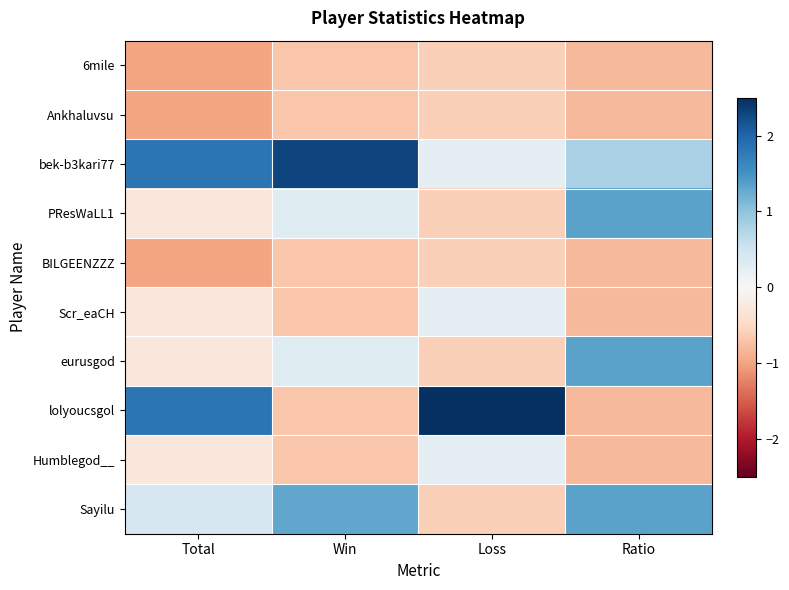

Which category has the highest value across all series?

Loss